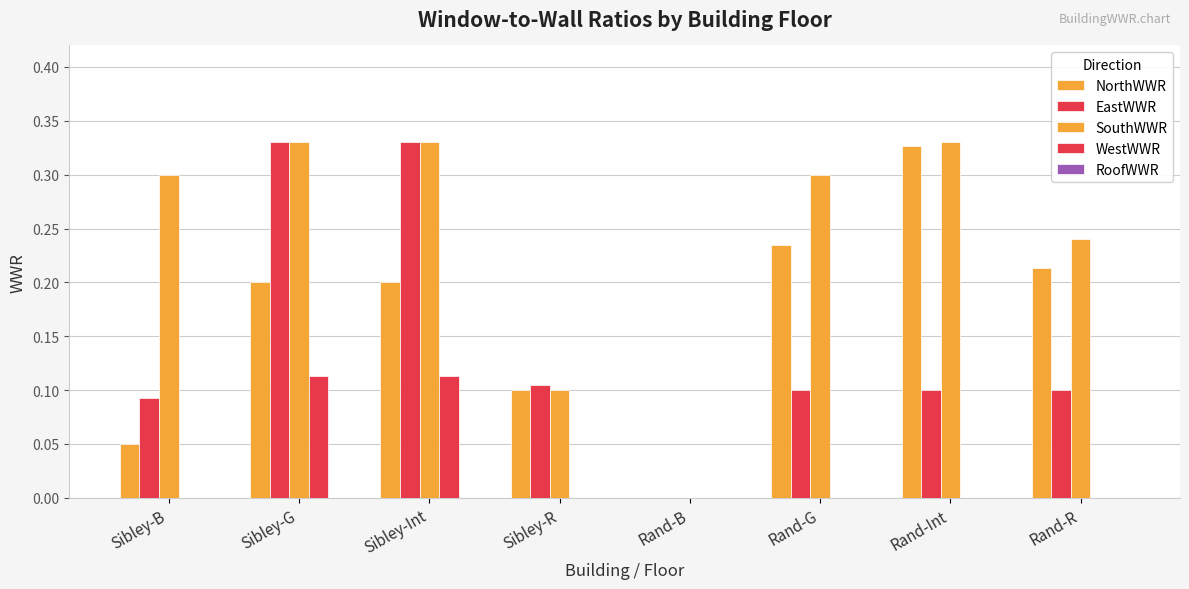

How many series are shown in this chart?

4